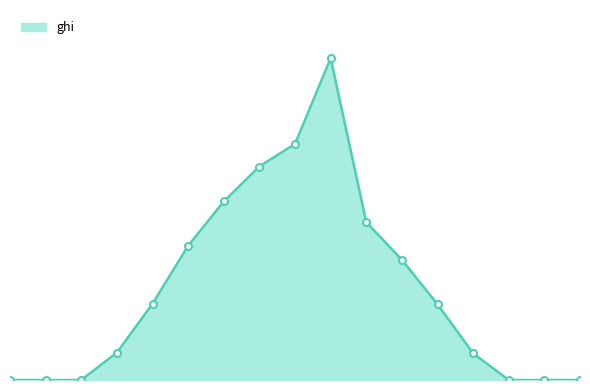

What is the average value?

134.7